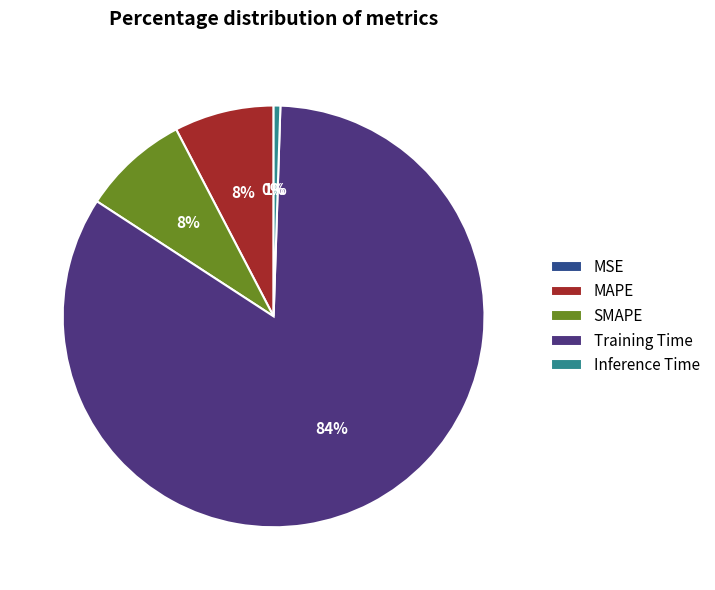

Which category has the biggest portion of the pie?

Training Time